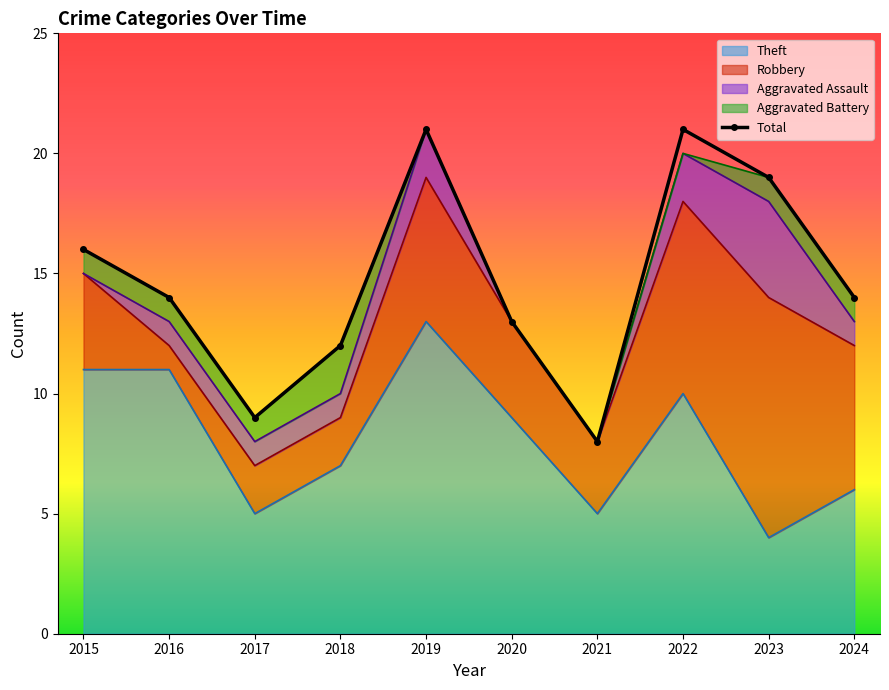

Approximately how many times larger is the value at 2024 compared to 2020?

1.1